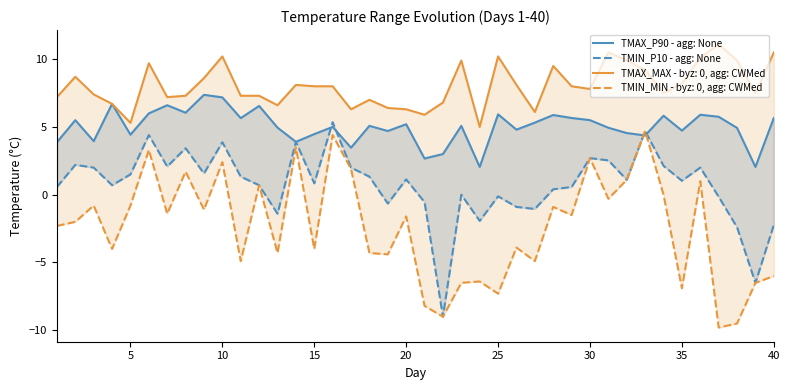

How many categories are shown in the chart?

40